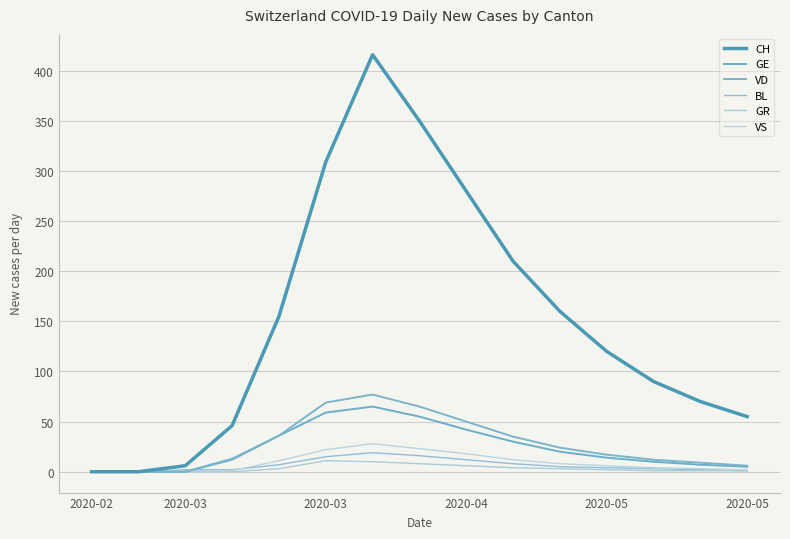

True or false: BL and GR intersect in this chart.

False